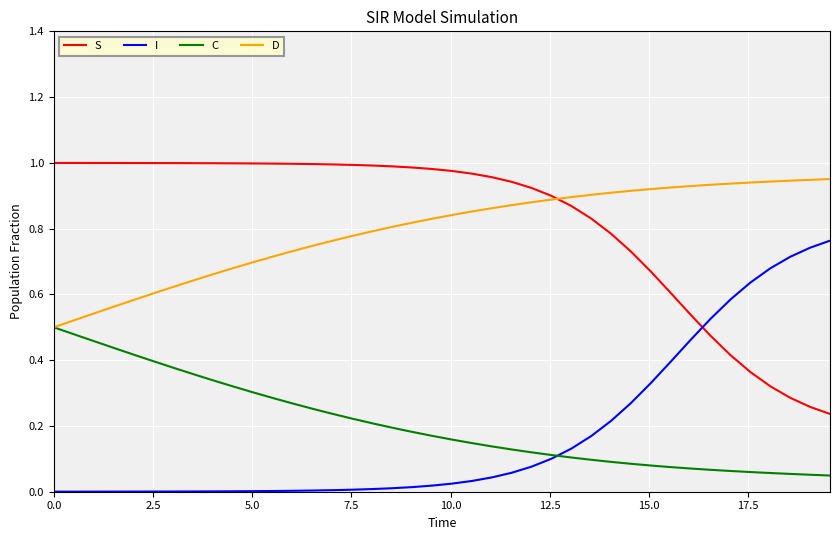

True or false: D and I cross at least once.

False